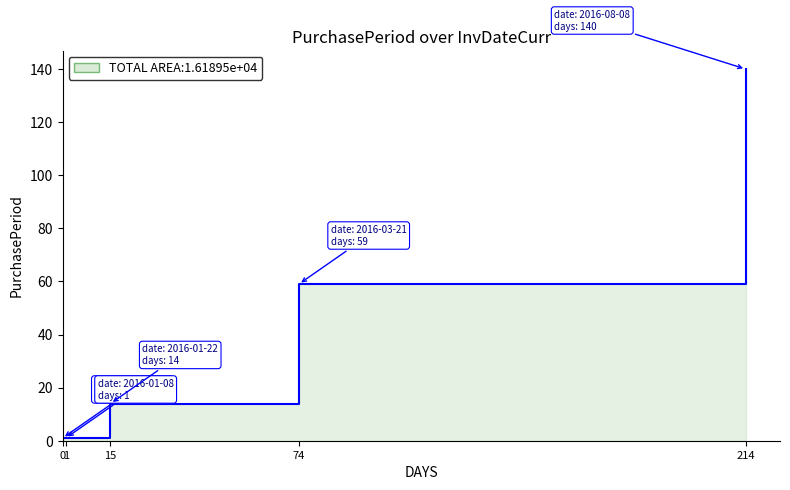

What is the change in value from 0 to 74?

+58